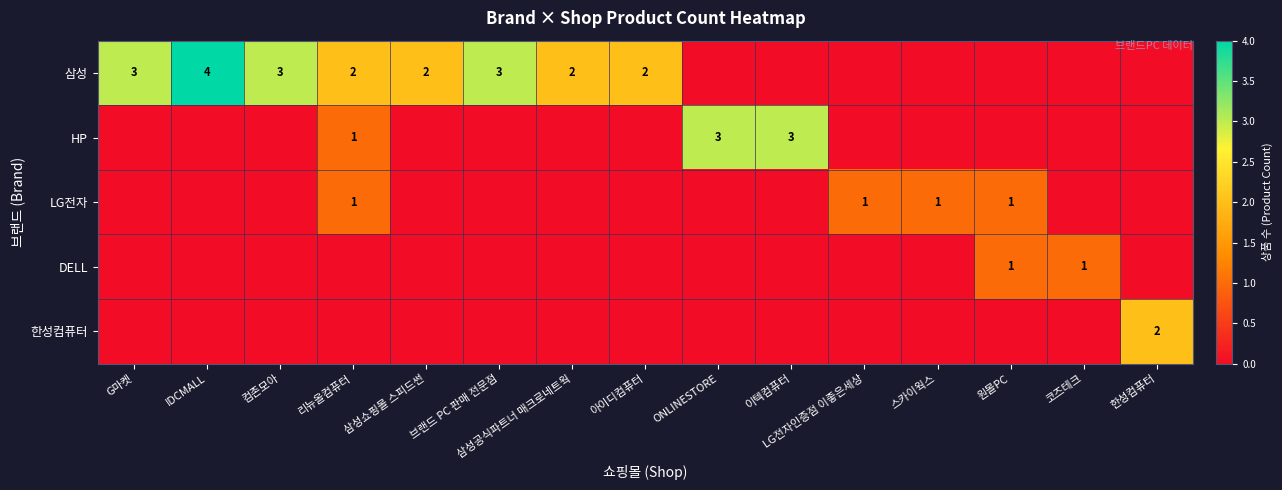

Between 컴존모아 and ONLINESTORE, which is larger?

컴존모아